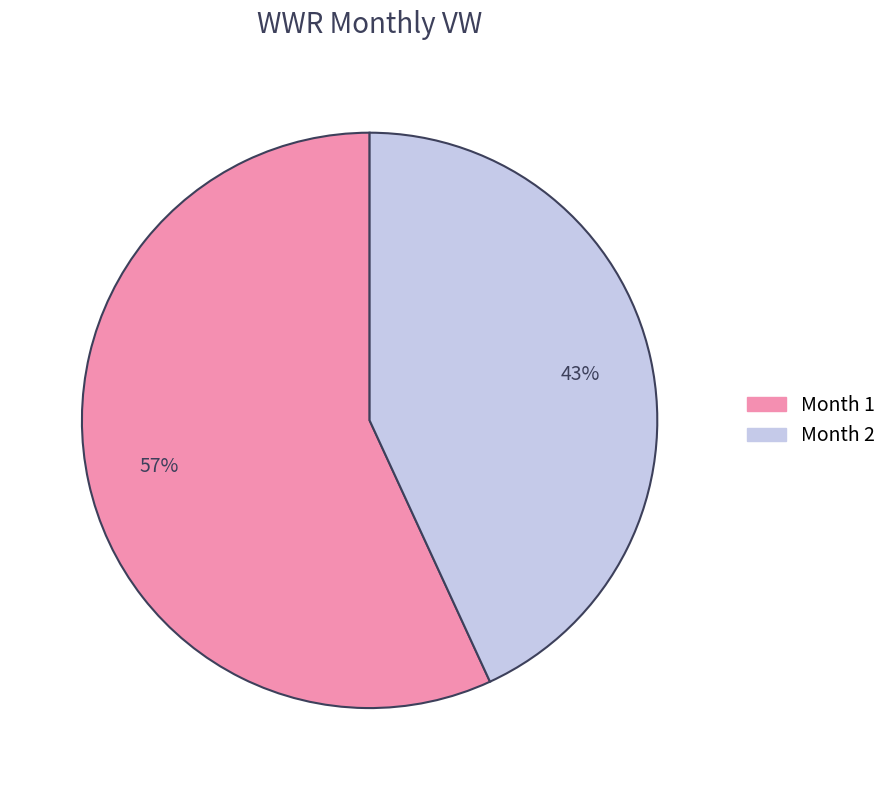

Do Month 2 and Month 1 together represent more than half of the pie?

Yes